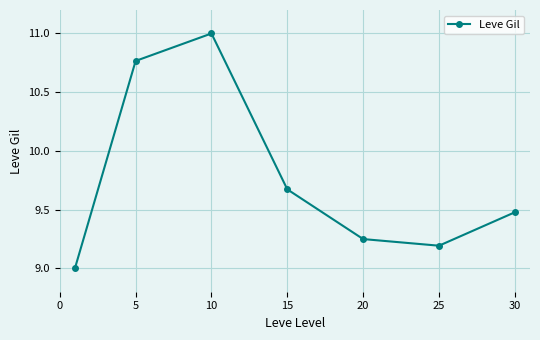

What is the greatest value displayed?

11.0